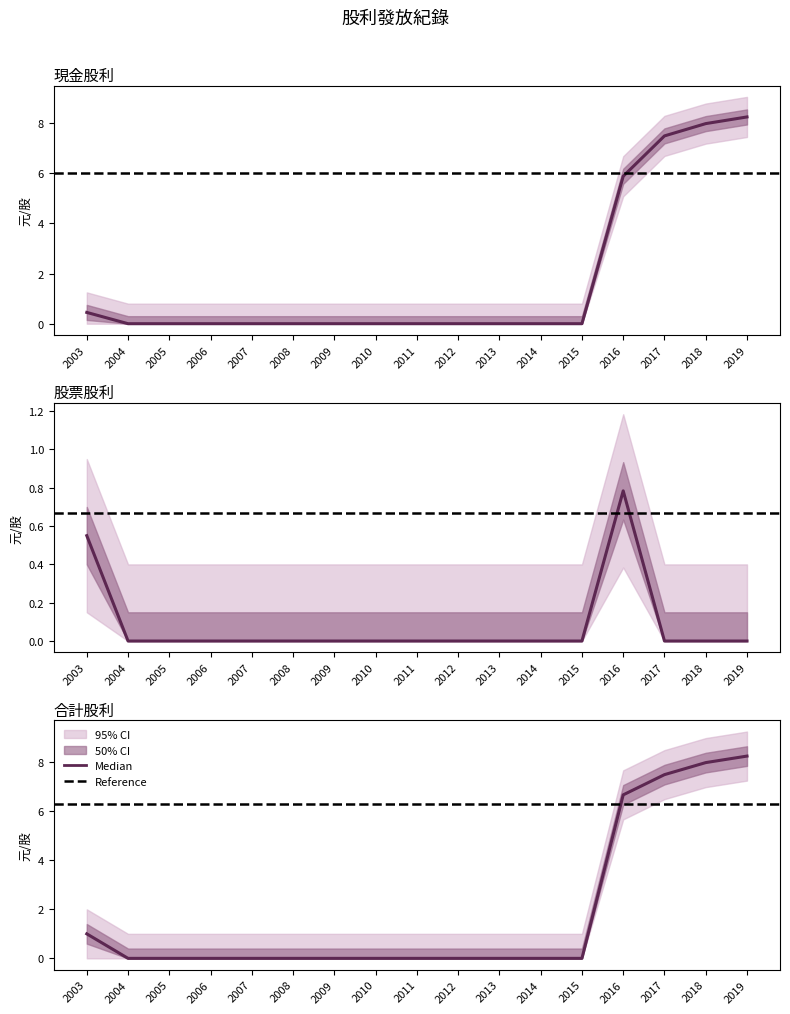

What is the average value of the 現金股利合計 series?

1.8